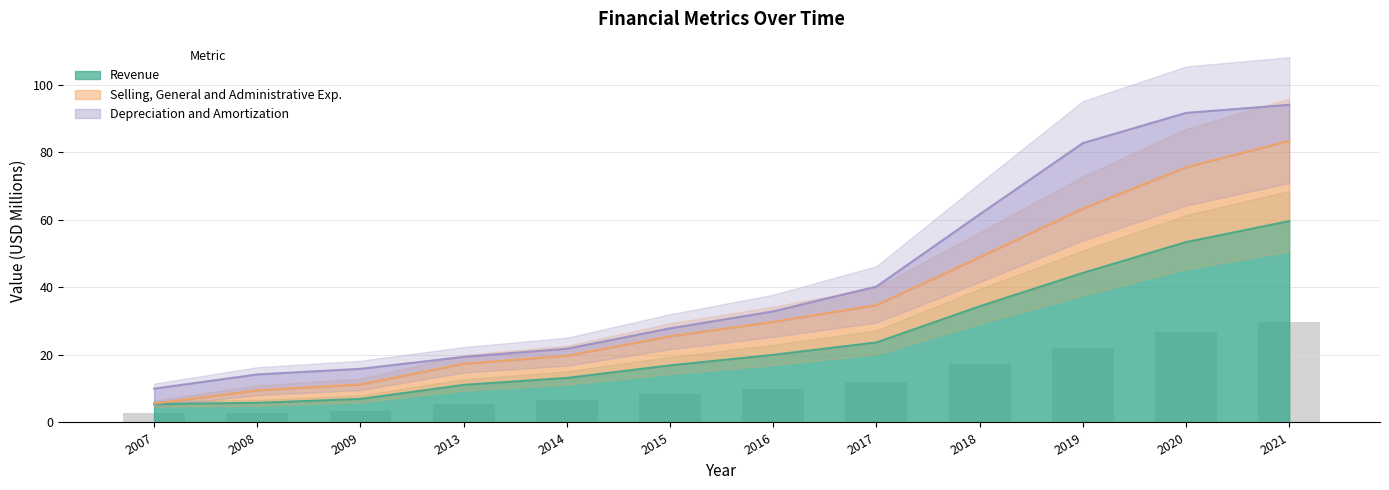

Which has a higher value, 2018 or 2009?

2018